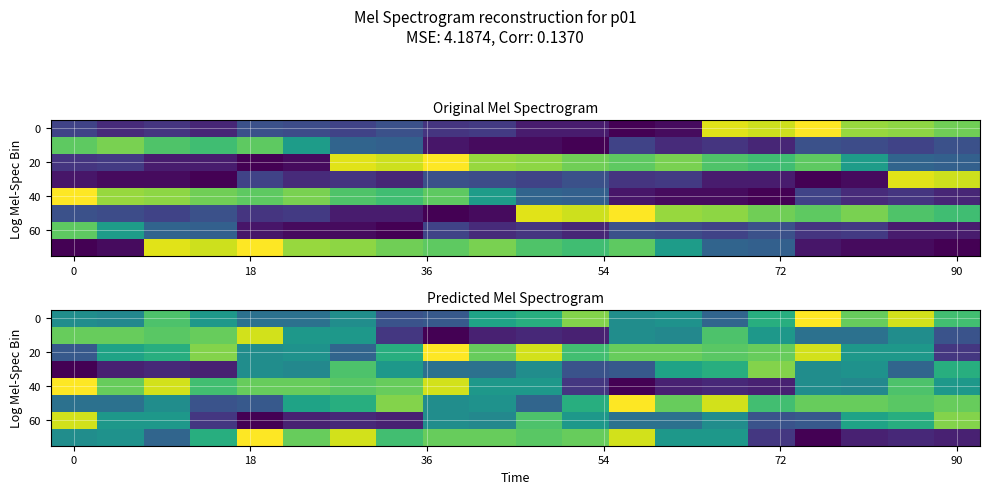

At how many categories does at least one series exceed 349?

10